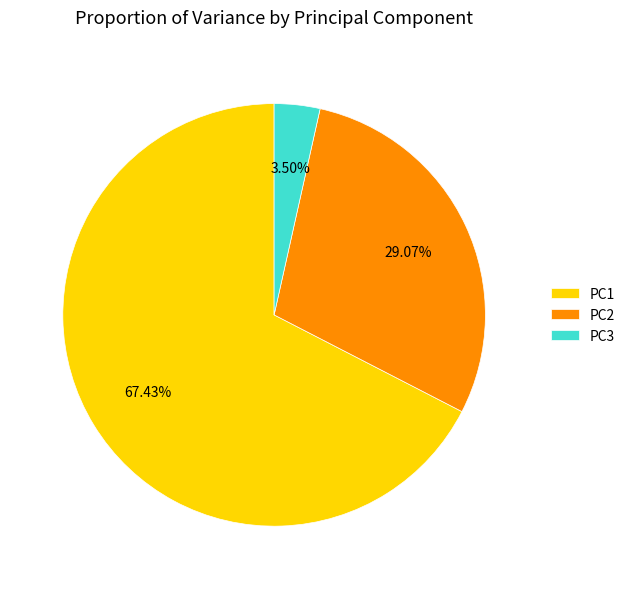

Which category has the biggest portion of the pie?

PC1